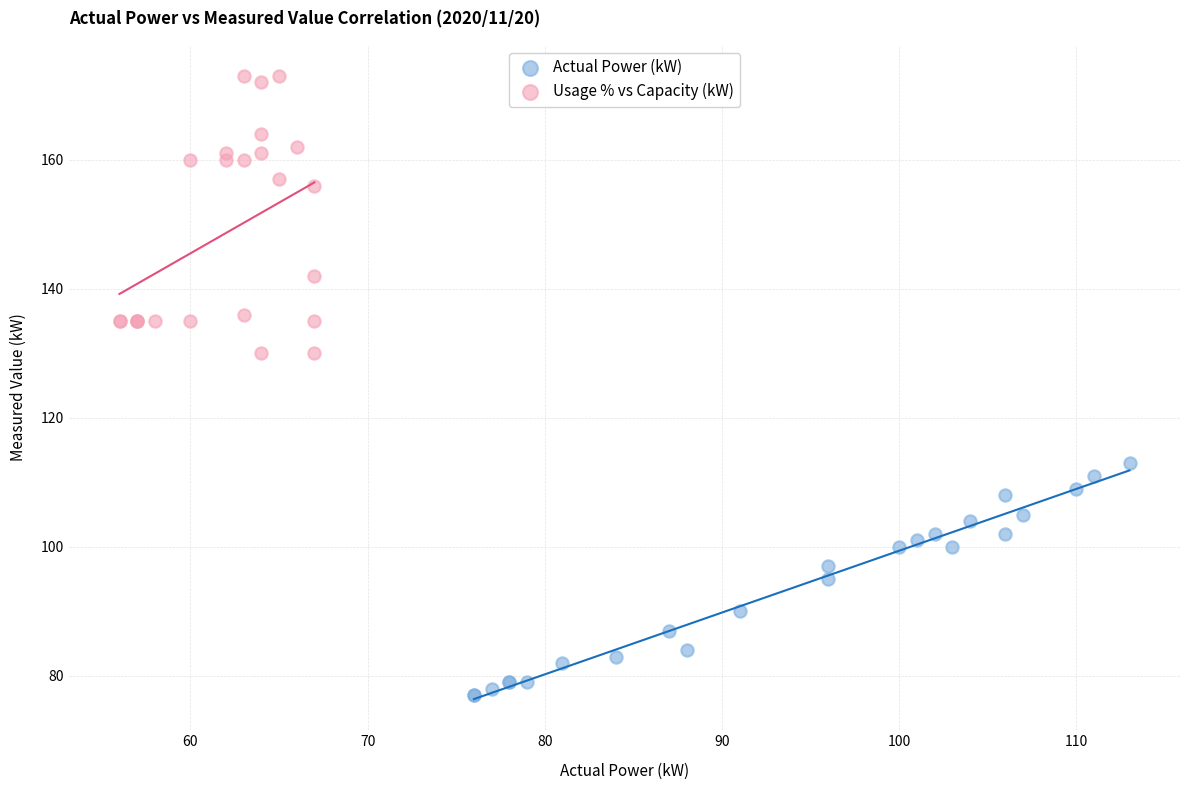

Which series contains the lowest Y value?

Actual Power (kW)